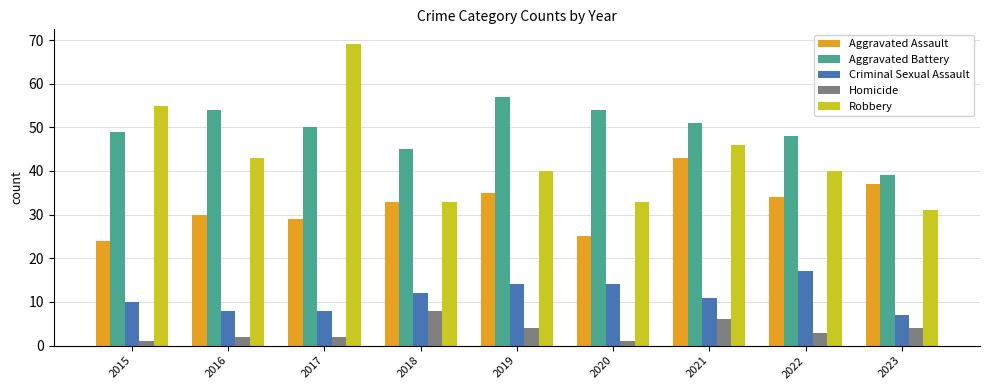

Rank the series by their maximum value, from lowest to highest.

Homicide, Criminal Sexual Assault, Aggravated Assault, Aggravated Battery, Robbery